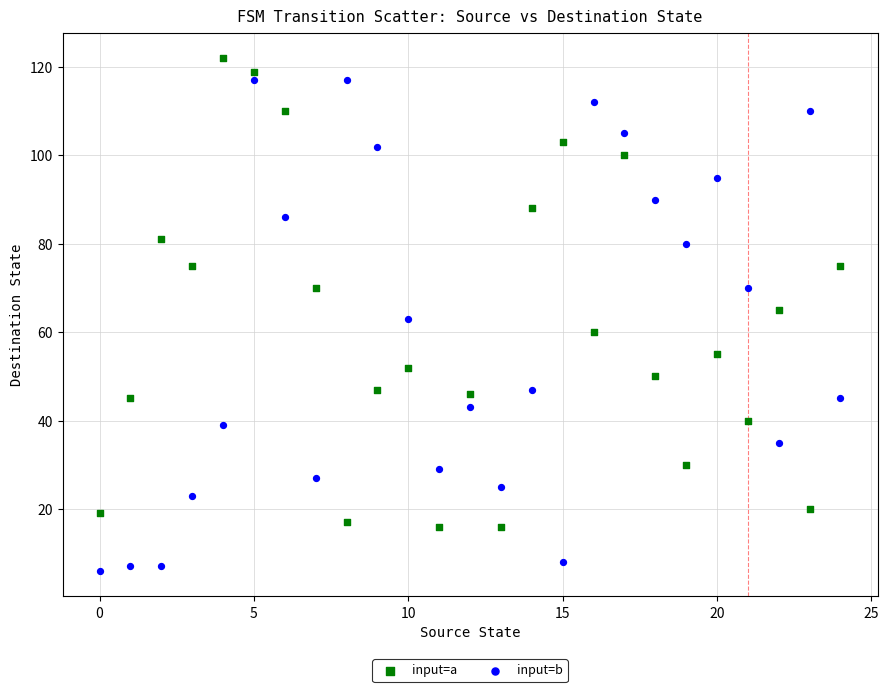

Which series has the widest spread of Y values?

input=b